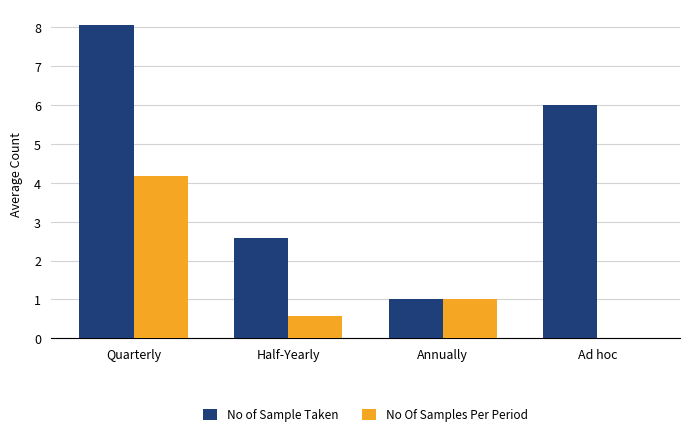

What is the sum of the No of Sample Taken values at Annually and Ad hoc?

7.0